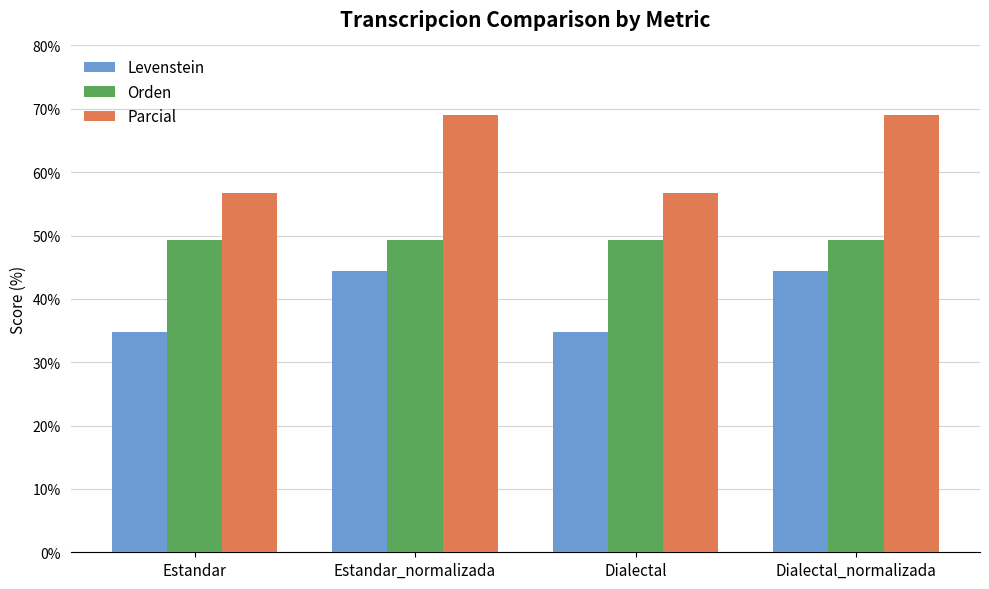

What is the smallest value displayed?

34.7